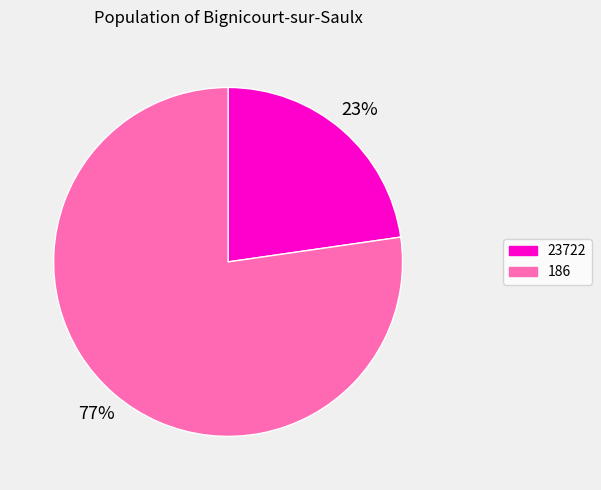

Which slice is the largest?

186